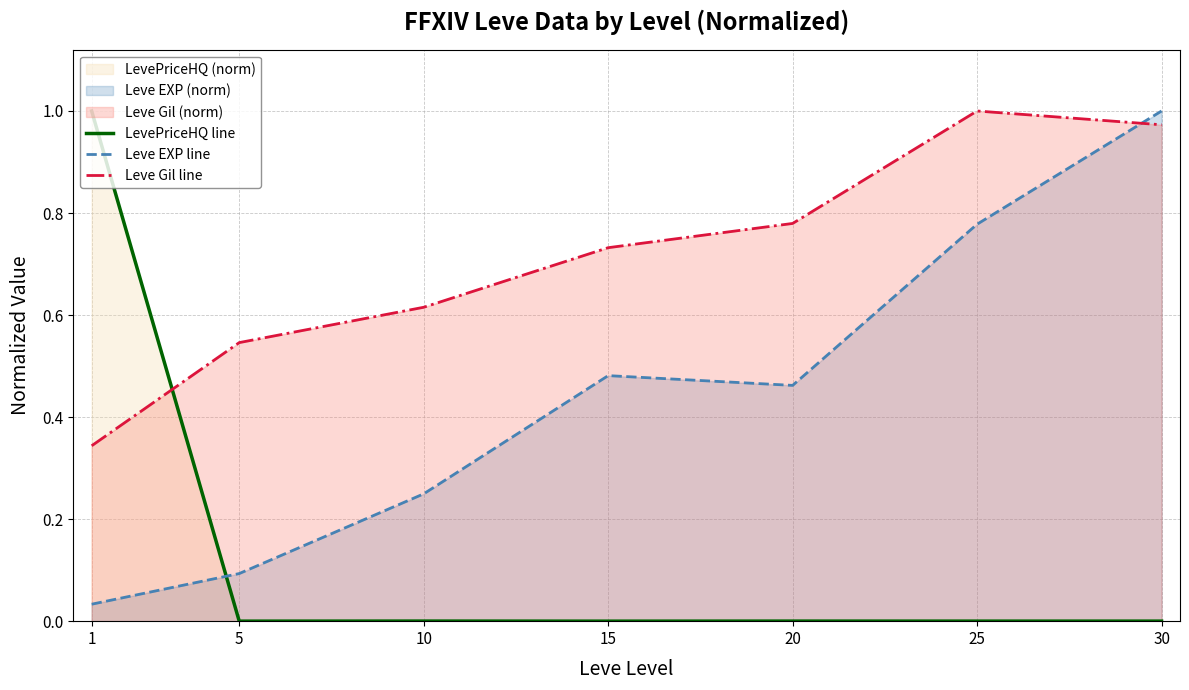

What is the difference between the maximum and second lowest values in the LevePriceHQ line series?

1.0